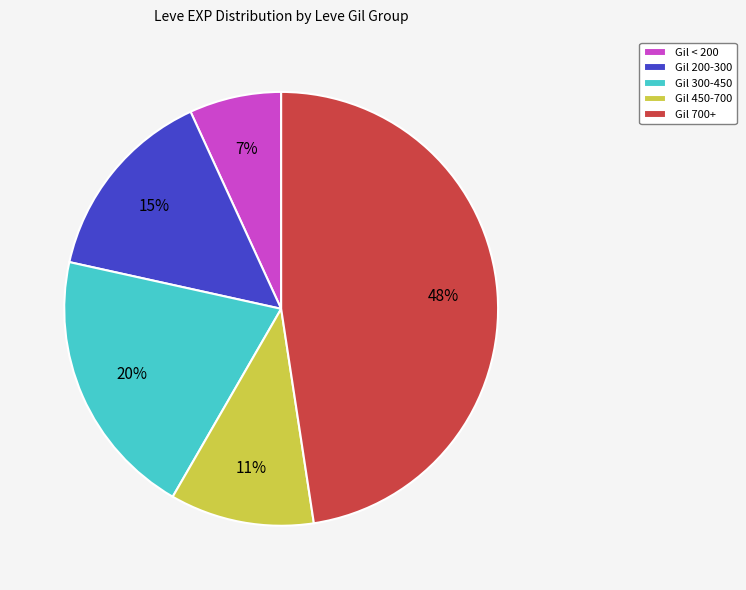

What percentage is the Gil 300-450 slice, to the nearest percent?

20%